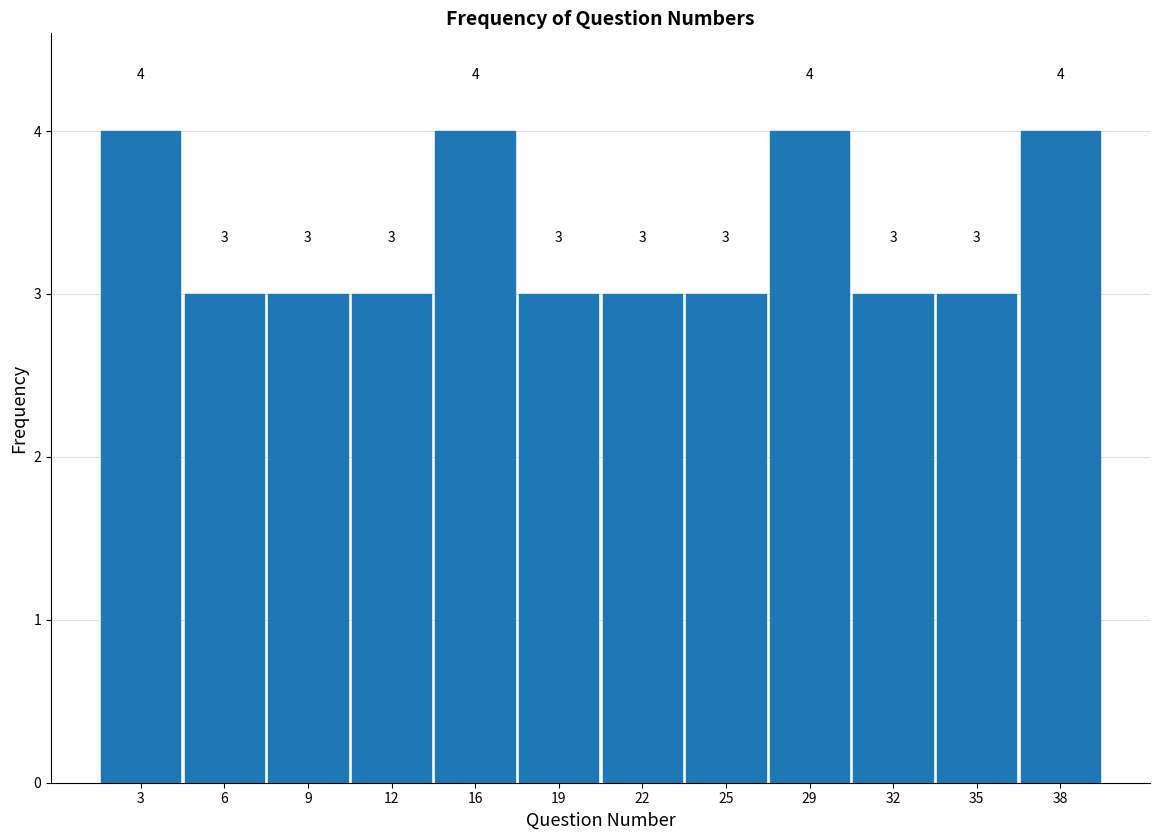

Reading left to right, transcribe this chart: for each bar, give the range it covers on the x-axis and its height. The bar edges are not printed on the chart, so give them approximately, as read against the axis.

1.00 to 4.25: 4
4.25 to 7.50: 3
7.50 to 10.75: 3
10.75 to 14.00: 3
14.00 to 17.25: 4
17.25 to 20.50: 3
20.50 to 23.75: 3
23.75 to 27.00: 3
27.00 to 30.25: 4
30.25 to 33.50: 3
33.50 to 36.75: 3
36.75 to 40.00: 4